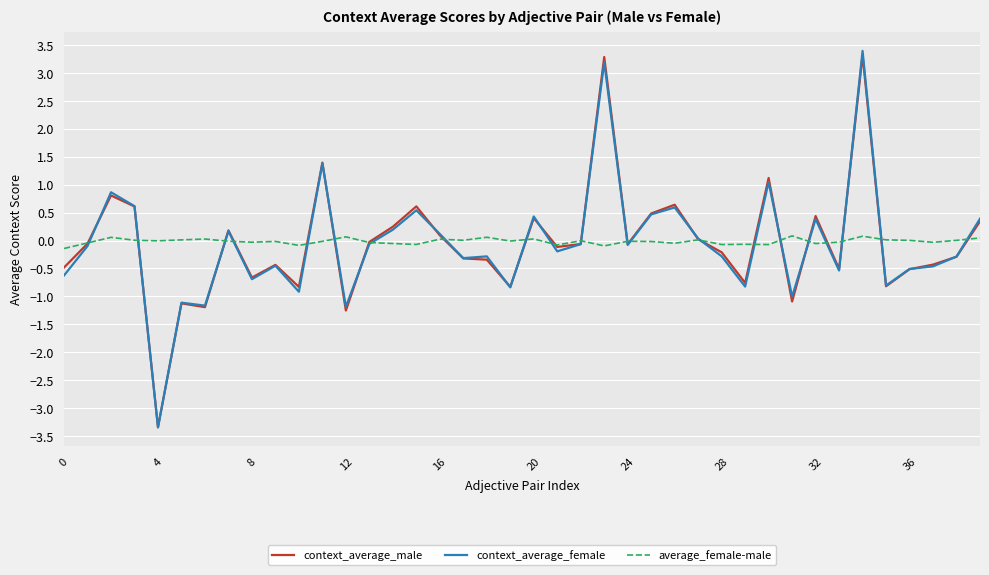

What is the maximum value shown in the chart?

3.4